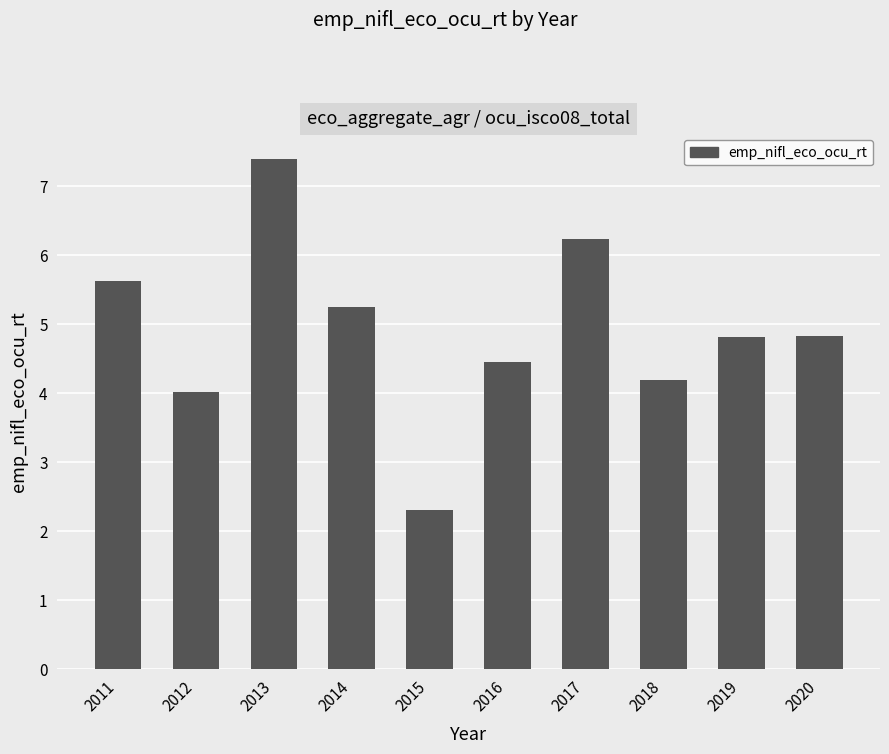

Between 2018 and 2015, which is larger?

2018